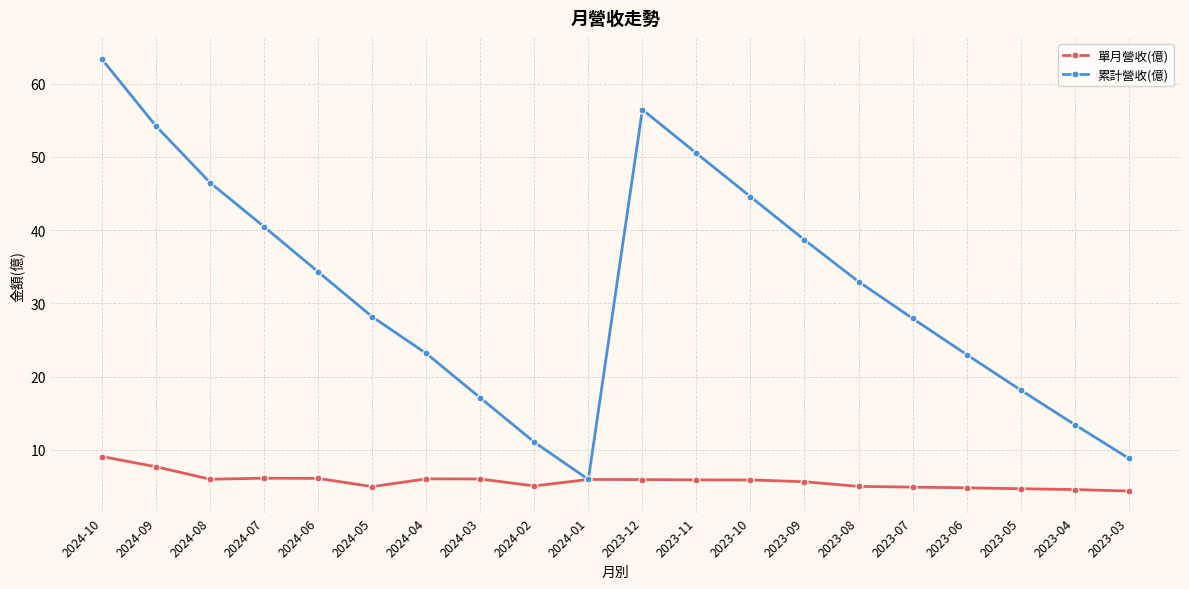

The 單月營收(億) series shows 8.9 at 2023-08. True or false?

False